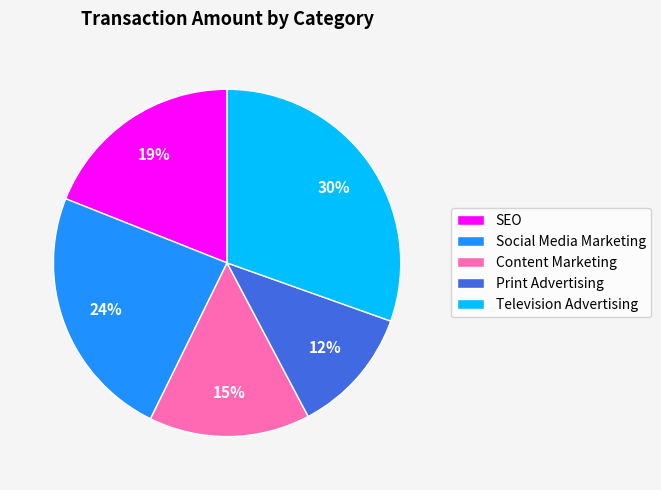

Does any single category account for the majority?

No